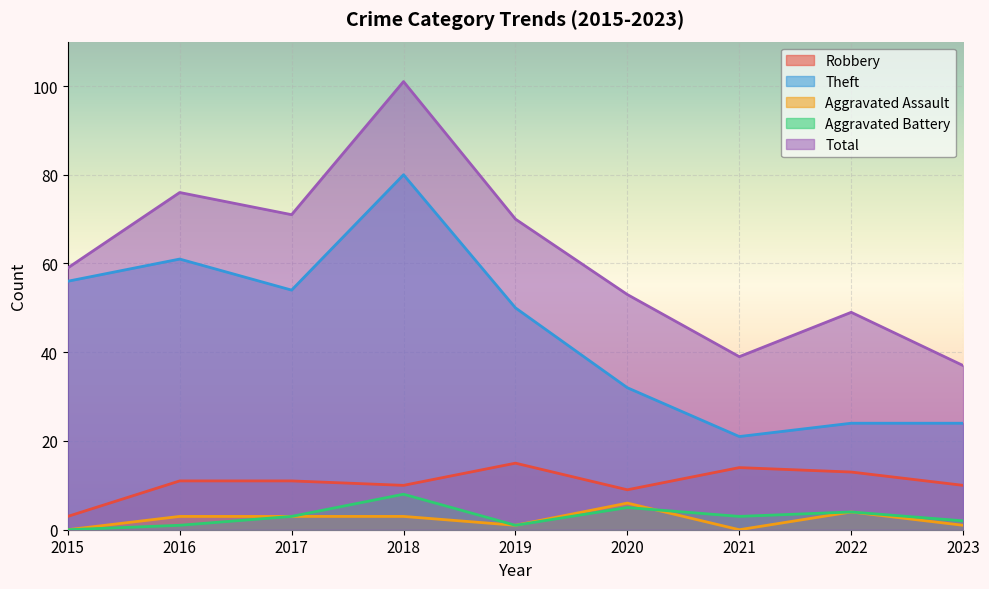

Which series has the largest total across all categories?

Total